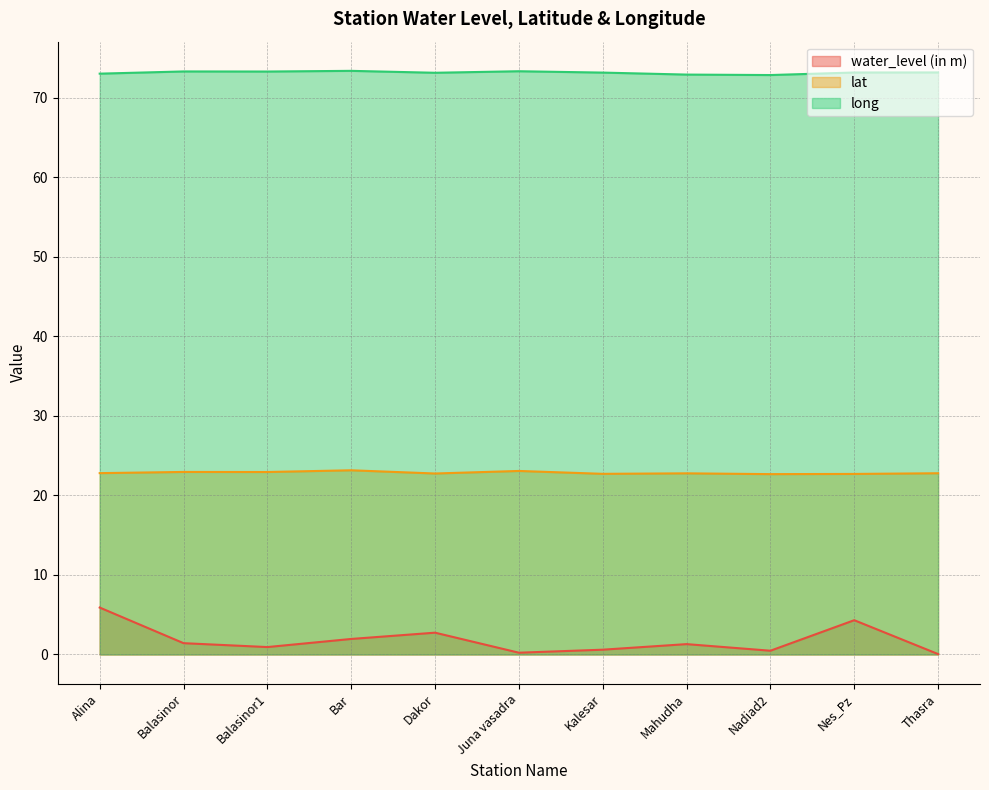

What is the total value across all series at Mahudha?

97.0